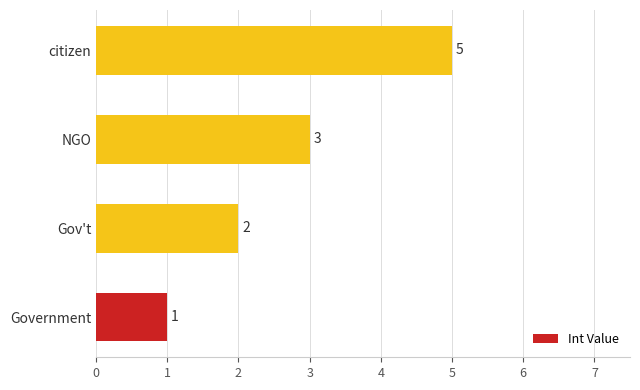

True or false: the data shows 2 at Gov't.

True